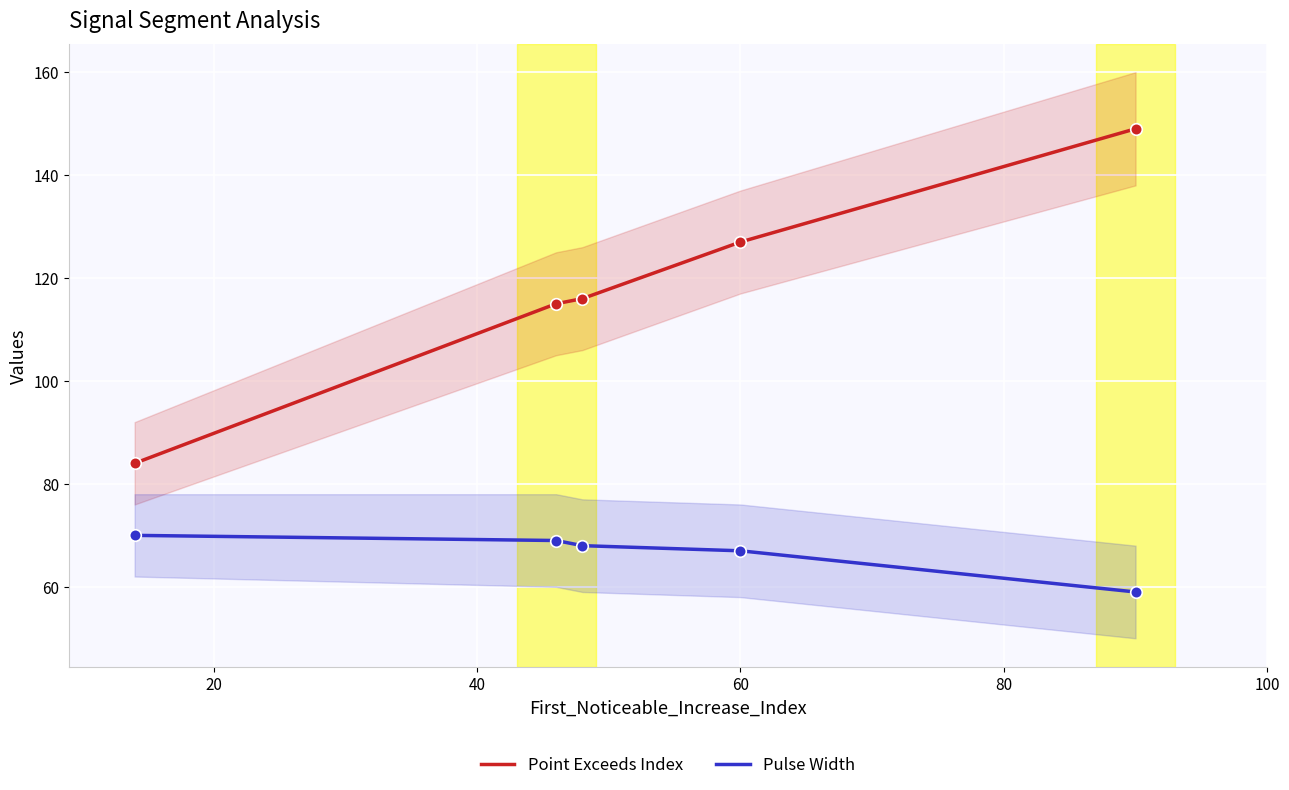

Which series contains the lowest Y value?

Pulse Width